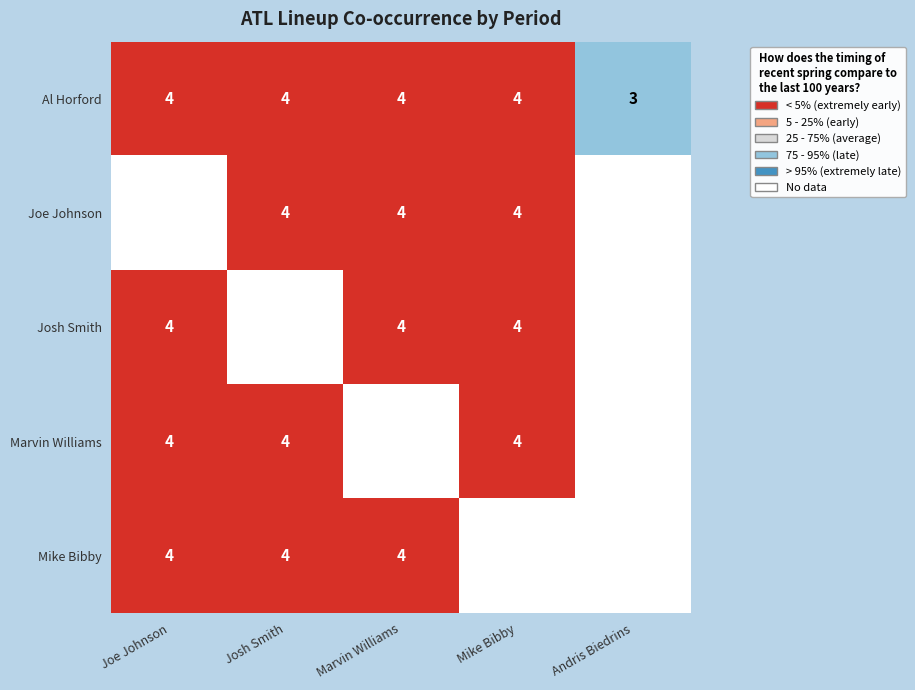

What is the sum of the Mike Bibby values at Josh Smith and Marvin Williams?

8